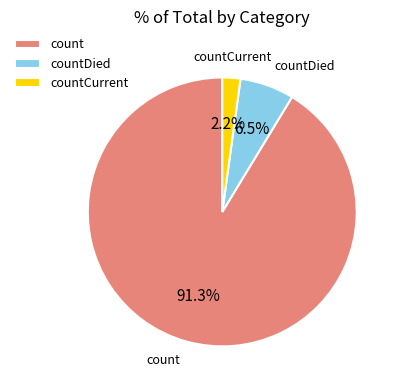

What is the smallest slice in the pie chart?

countCurrent